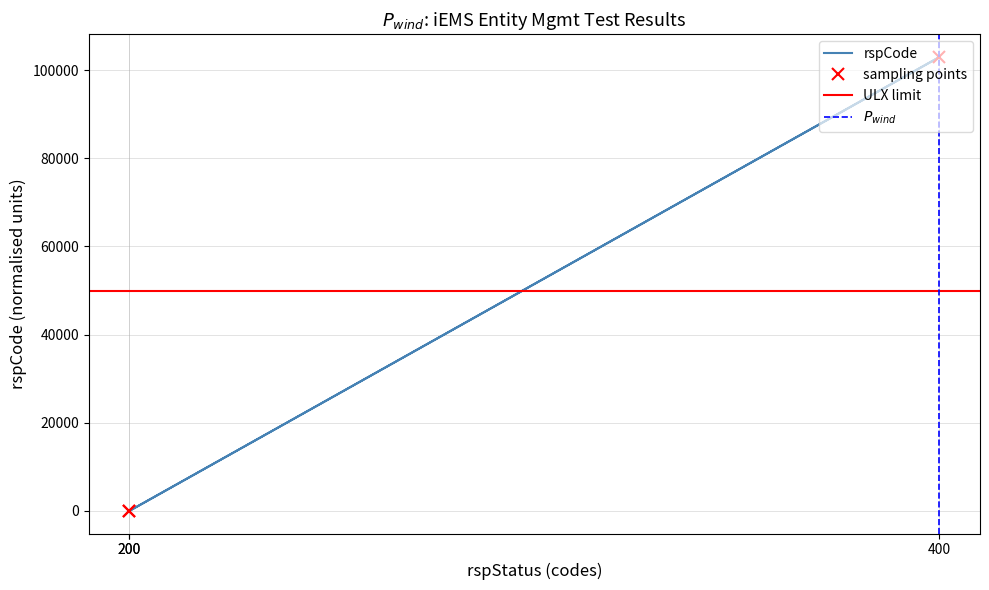

What is the sum of the values at 400 and 200?

103000